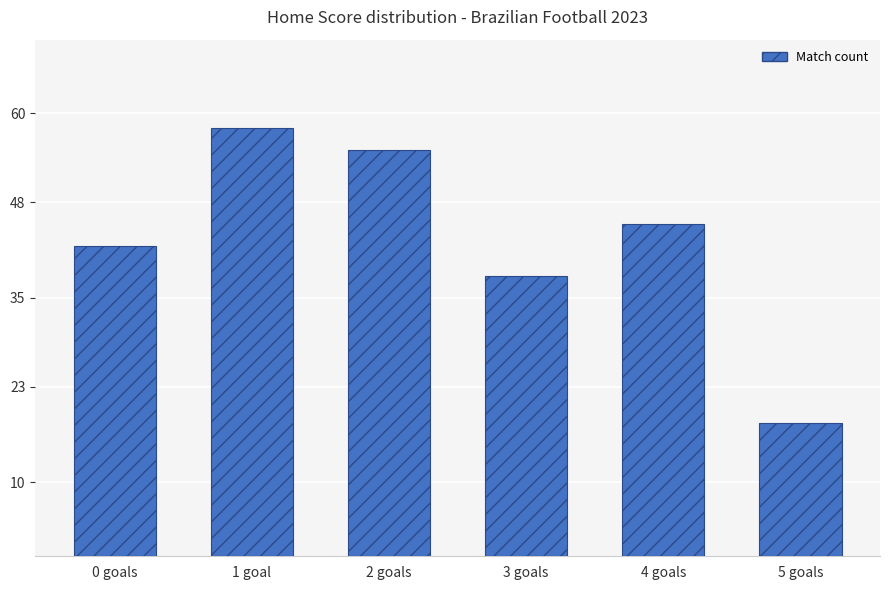

Count the number of categories in the chart.

6